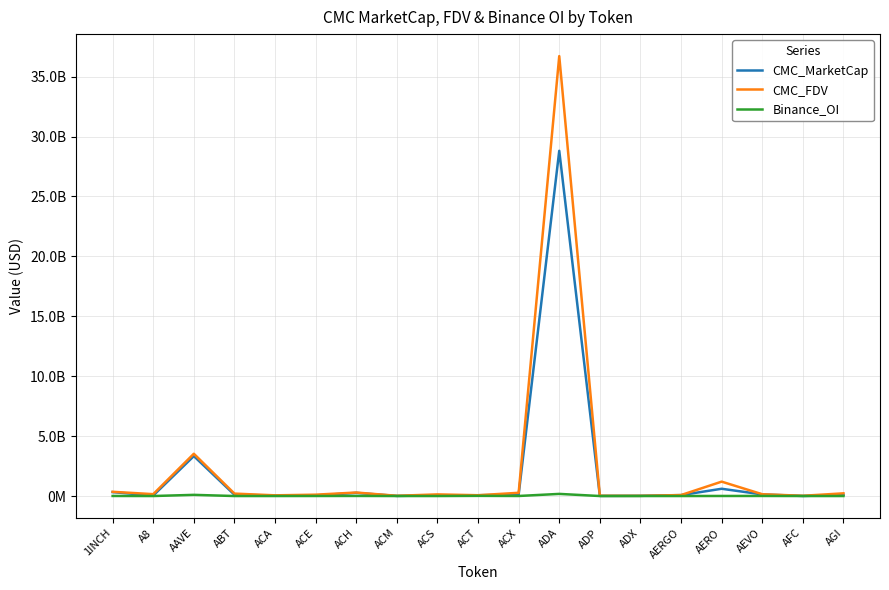

Between ADA and ADX, which series saw the biggest shift?

CMC_FDV